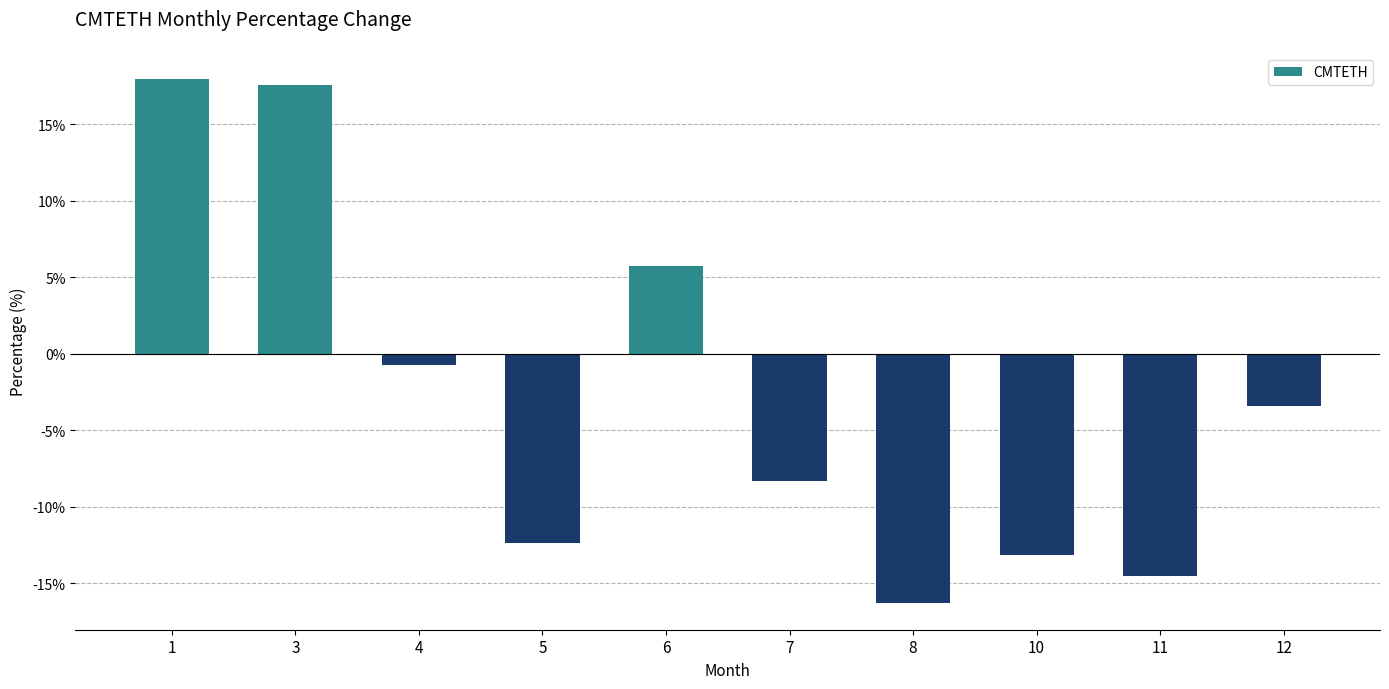

Reading left to right, extract all data points from this chart.

1=17.9	3=17.5	4=-0.7	5=-12.4	6=5.7	7=-8.3	8=-16.3	10=-13.2	11=-14.6	12=-3.5